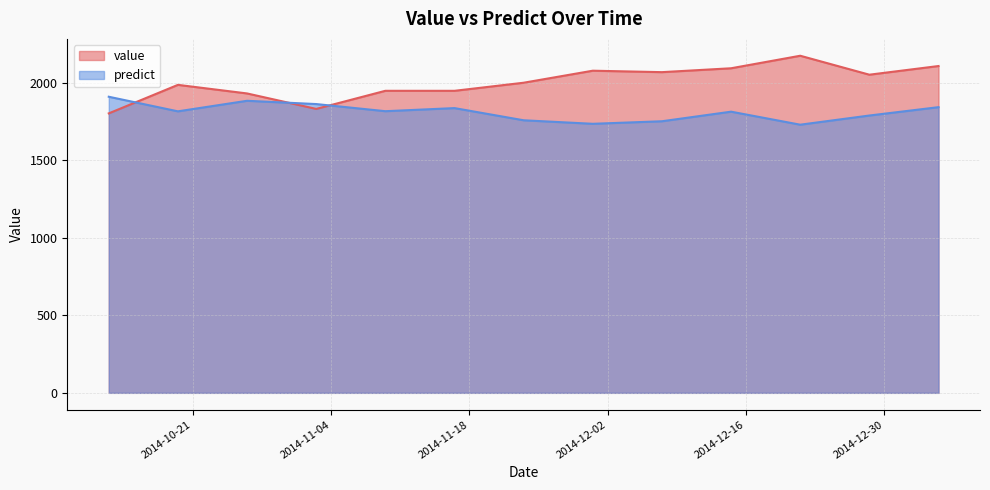

Where do predict and value first cross each other?

2014-10-12 12:00:00 and 2014-10-19 12:00:00